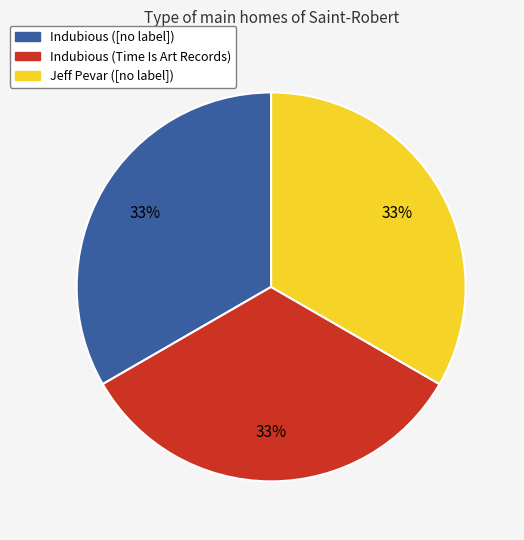

Is it true that Indubious (Time Is Art Records) is 25% of the pie?

False